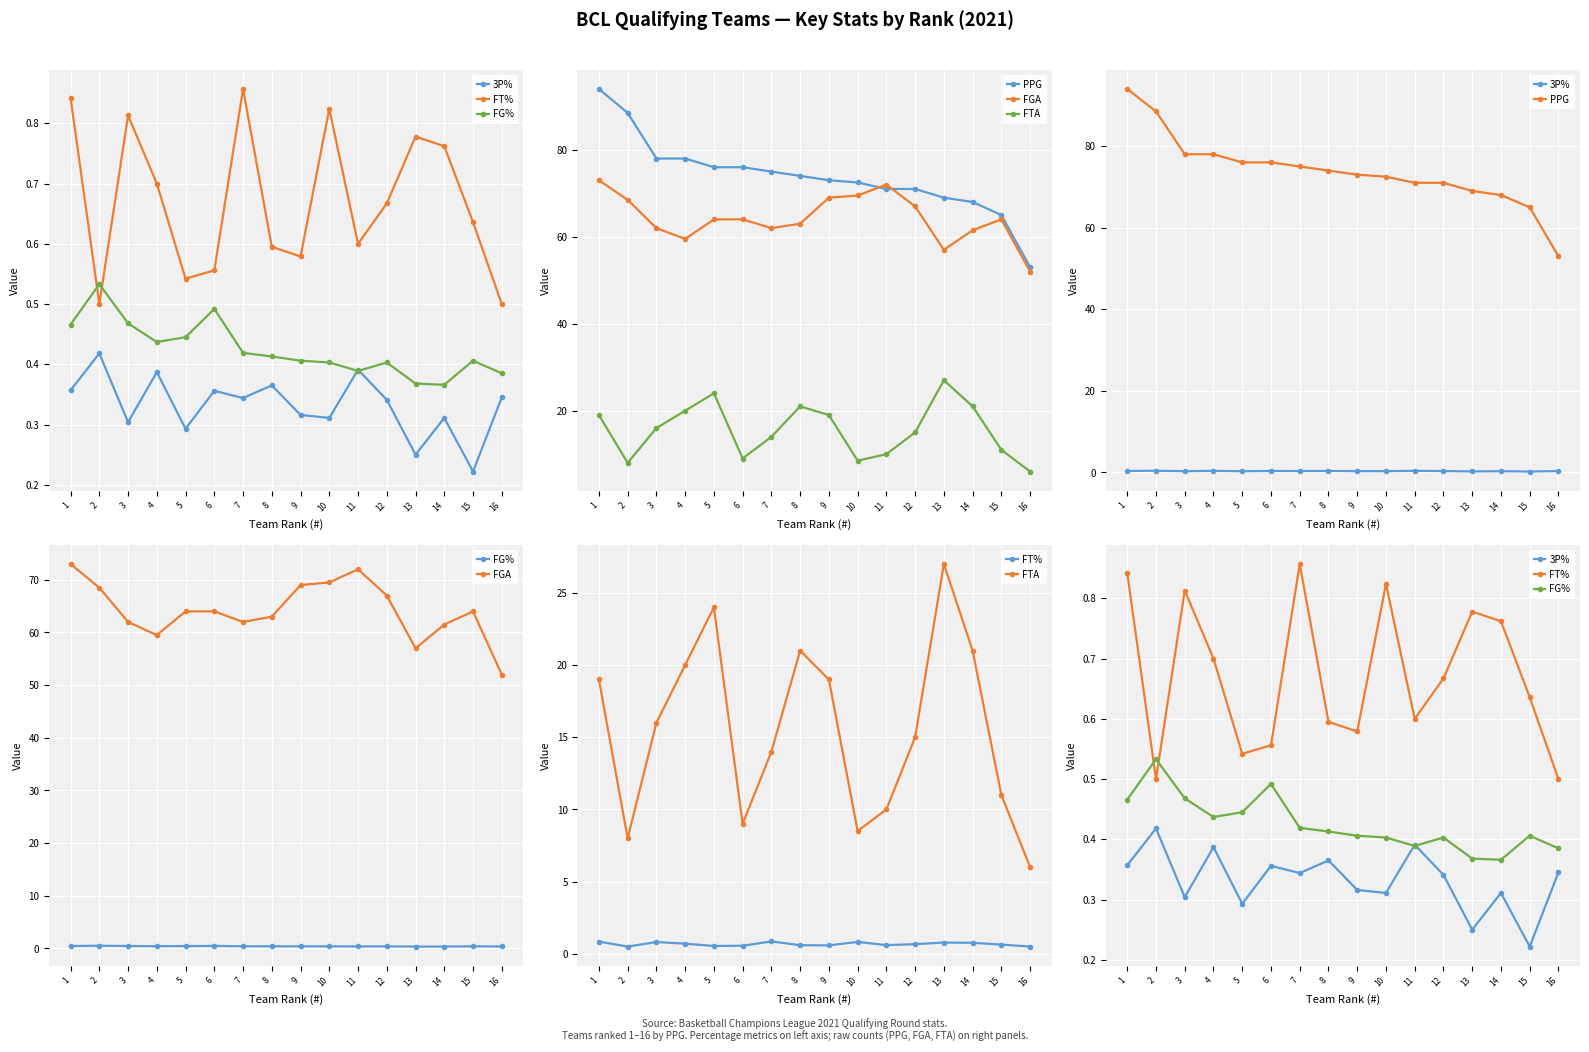

What is the maximum value shown in the chart?

94.0